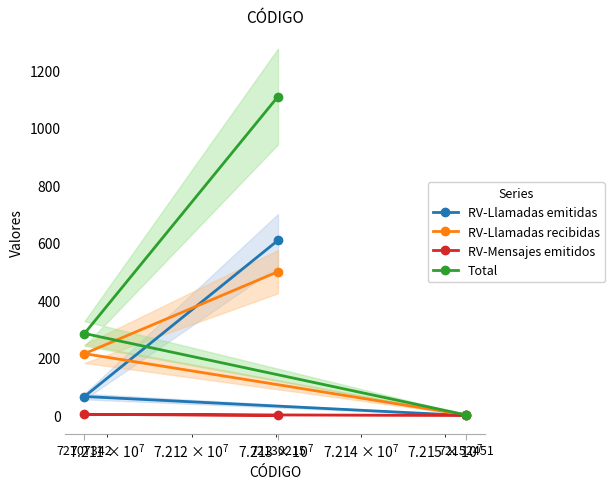

At which label is Total closest to 555?

72107342